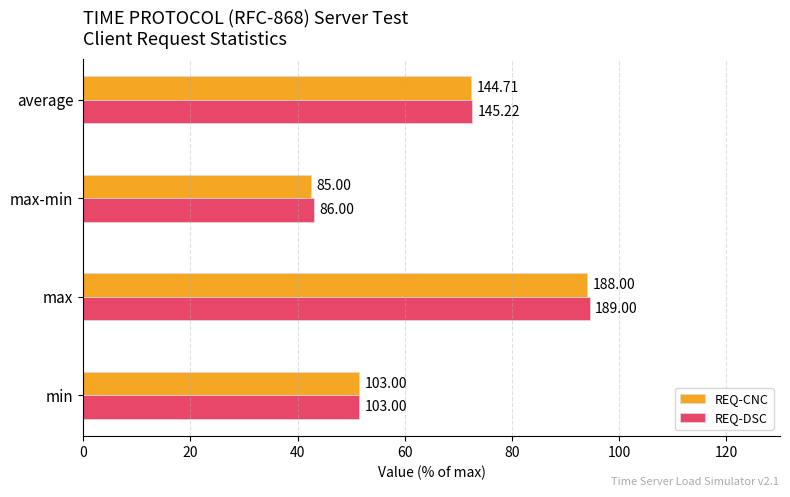

What are all the series names shown in the legend?

REQ-CNC, REQ-DSC